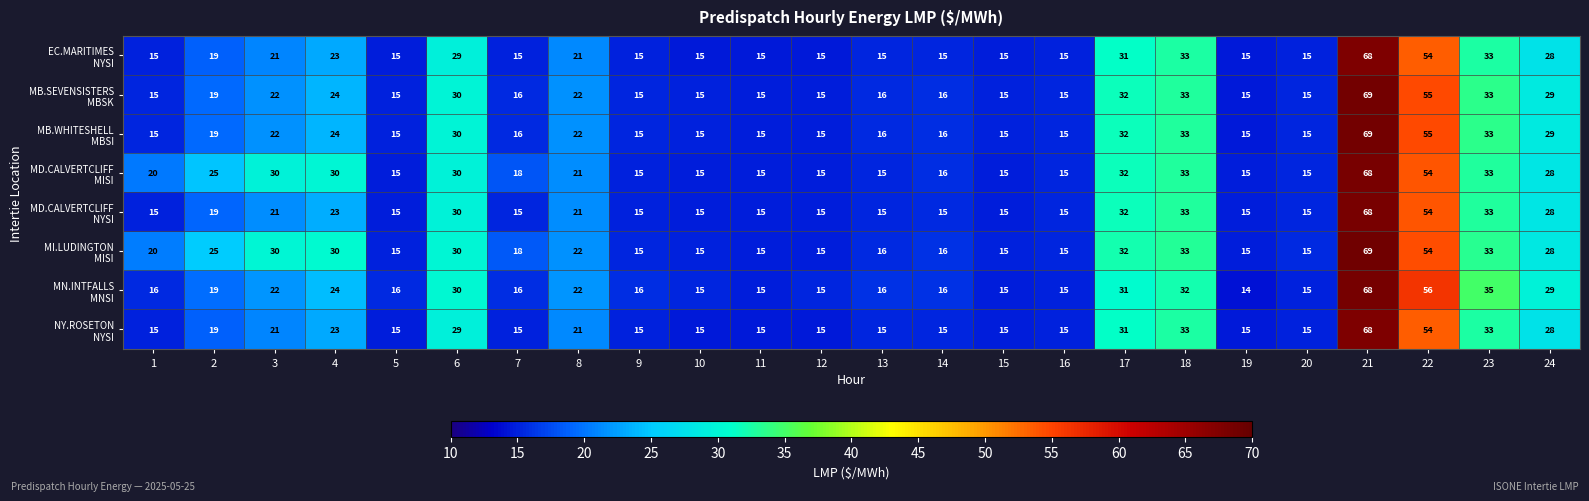

How many distinct data groups are displayed?

8